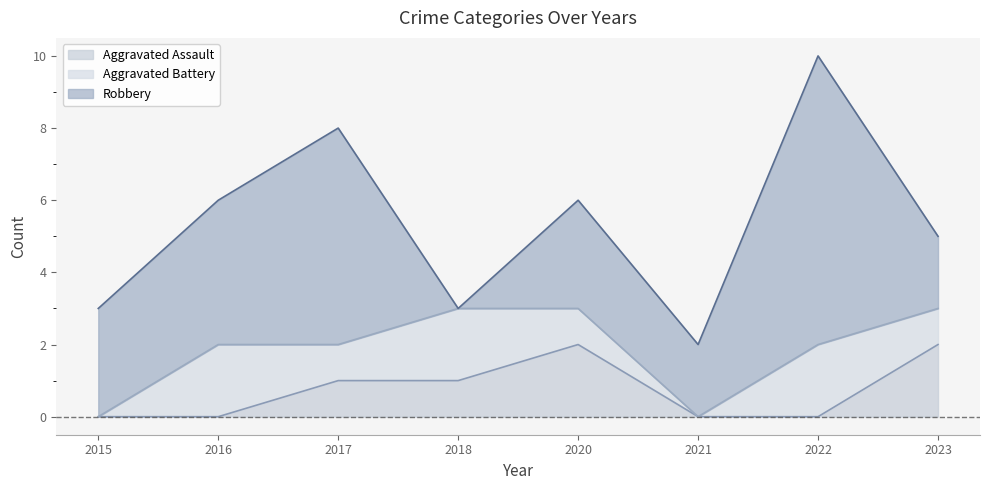

Reading left to right, transcribe all the data shown in this chart.

Aggravated Assault: 2015=0	2016=0	2017=1	2018=1	2020=2	2021=0	2022=0	2023=2
Aggravated Battery: 2015=0	2016=2	2017=1	2018=2	2020=1	2021=0	2022=2	2023=1
Robbery: 2015=3	2016=4	2017=6	2018=0	2020=3	2021=2	2022=8	2023=2